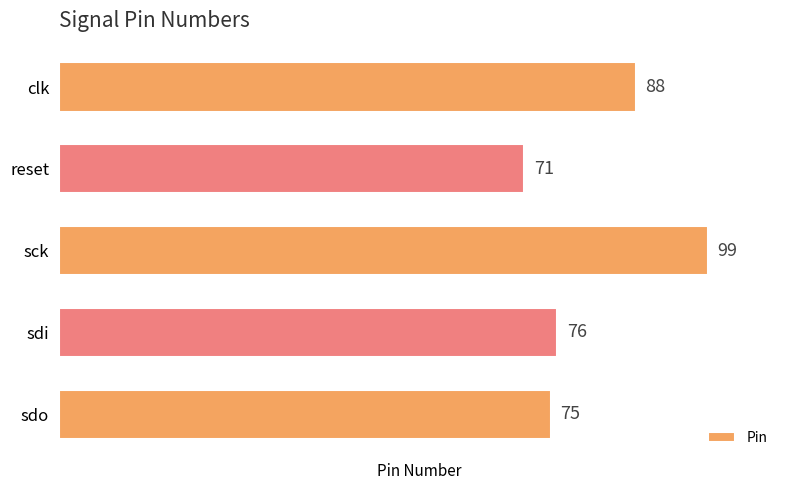

Does the chart contain stacked bars?

No